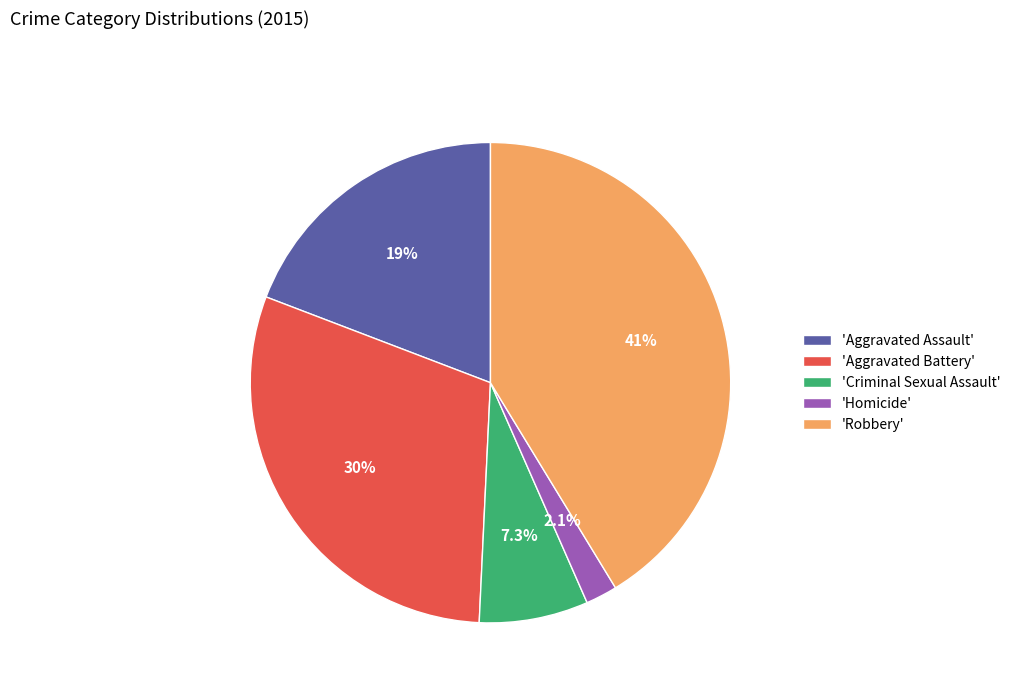

Which slice is the smallest?

'Homicide'